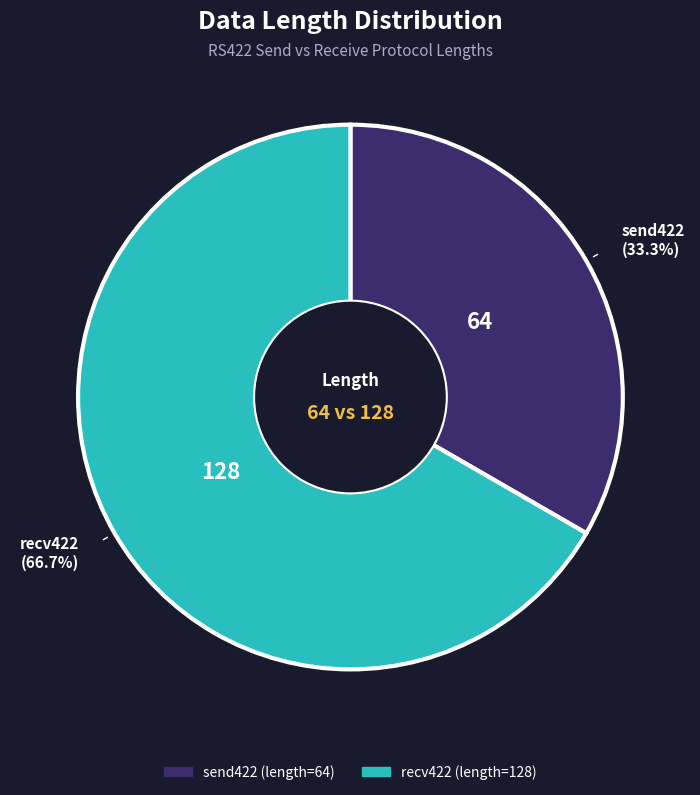

Is there a majority slice in this chart?

Yes